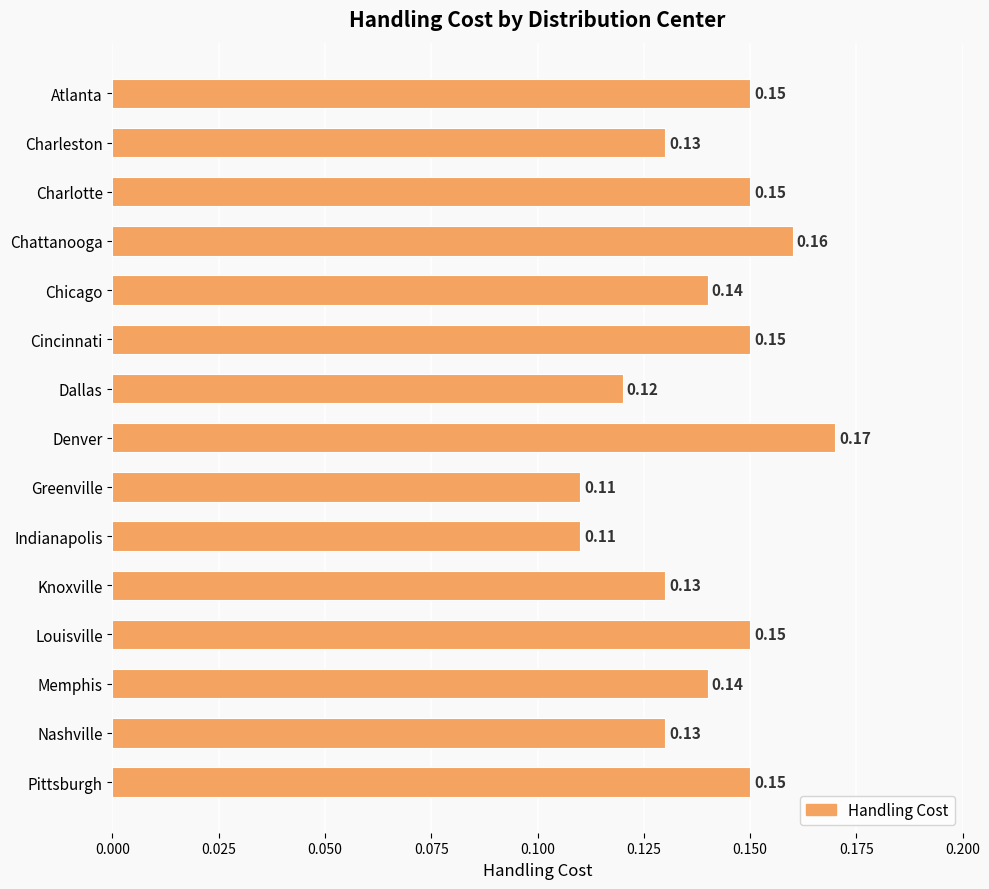

What is the label of the 6th bar from the bottom?

Indianapolis